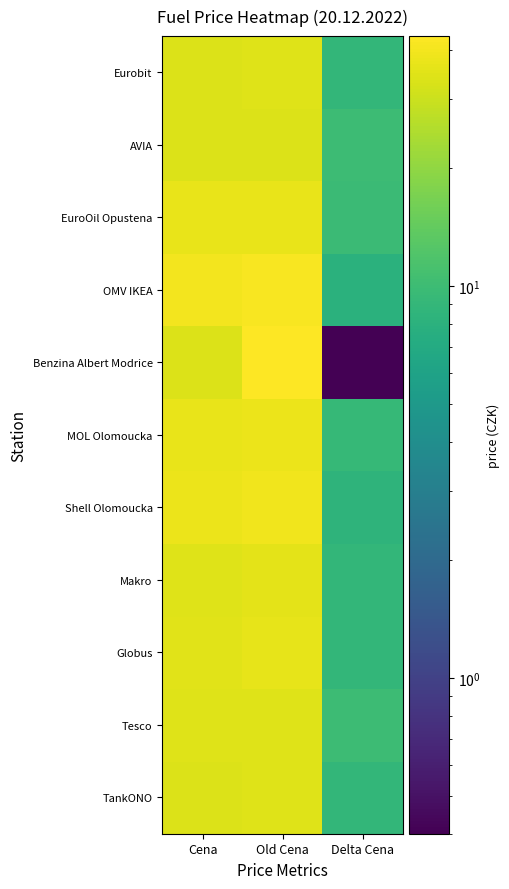

Reading left to right, transcribe all the data shown in this chart.

TankONO: Cena=33.9	Old Cena=34.9	Delta Cena=9.0
Tesco: Cena=34.9	Old Cena=34.9	Delta Cena=10.0
Globus: Cena=35.5	Old Cena=36.5	Delta Cena=9.0
Makro: Cena=34.9	Old Cena=35.9	Delta Cena=9.0
Shell Olomoucka: Cena=37.9	Old Cena=39.5	Delta Cena=8.4
MOL Olomoucka: Cena=37.1	Old Cena=37.9	Delta Cena=9.2
Benzina Albert Modrice: Cena=33.9	Old Cena=43.5	Delta Cena=0.4
OMV IKEA: Cena=39.9	Old Cena=41.9	Delta Cena=8.0
EuroOil Opustena: Cena=37.2	Old Cena=37.5	Delta Cena=9.7
AVIA: Cena=33.9	Old Cena=33.9	Delta Cena=10.0
Eurobit: Cena=33.9	Old Cena=34.9	Delta Cena=9.0